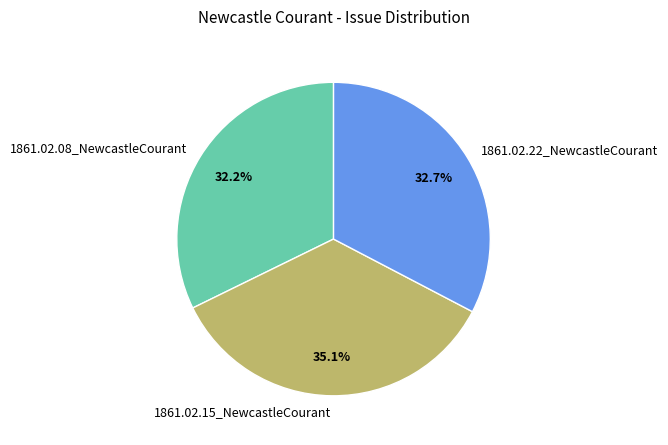

Which category has the biggest portion of the pie?

1861.02.15_NewcastleCourant